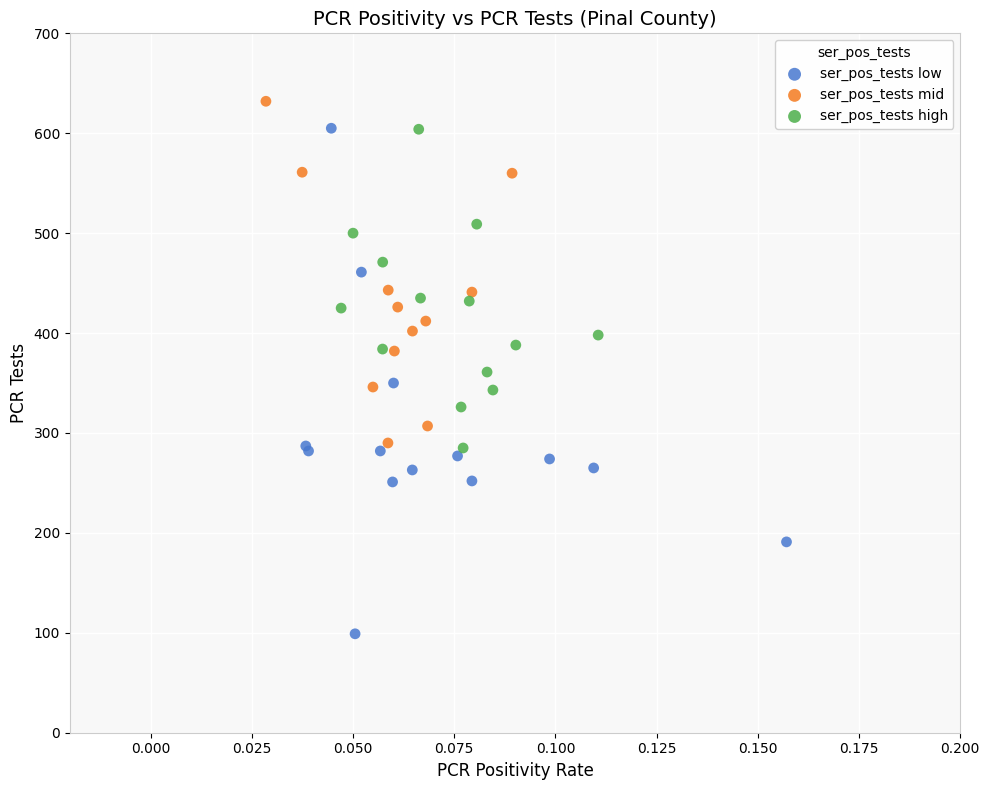

Which series reaches the maximum Y coordinate?

ser_pos_tests mid